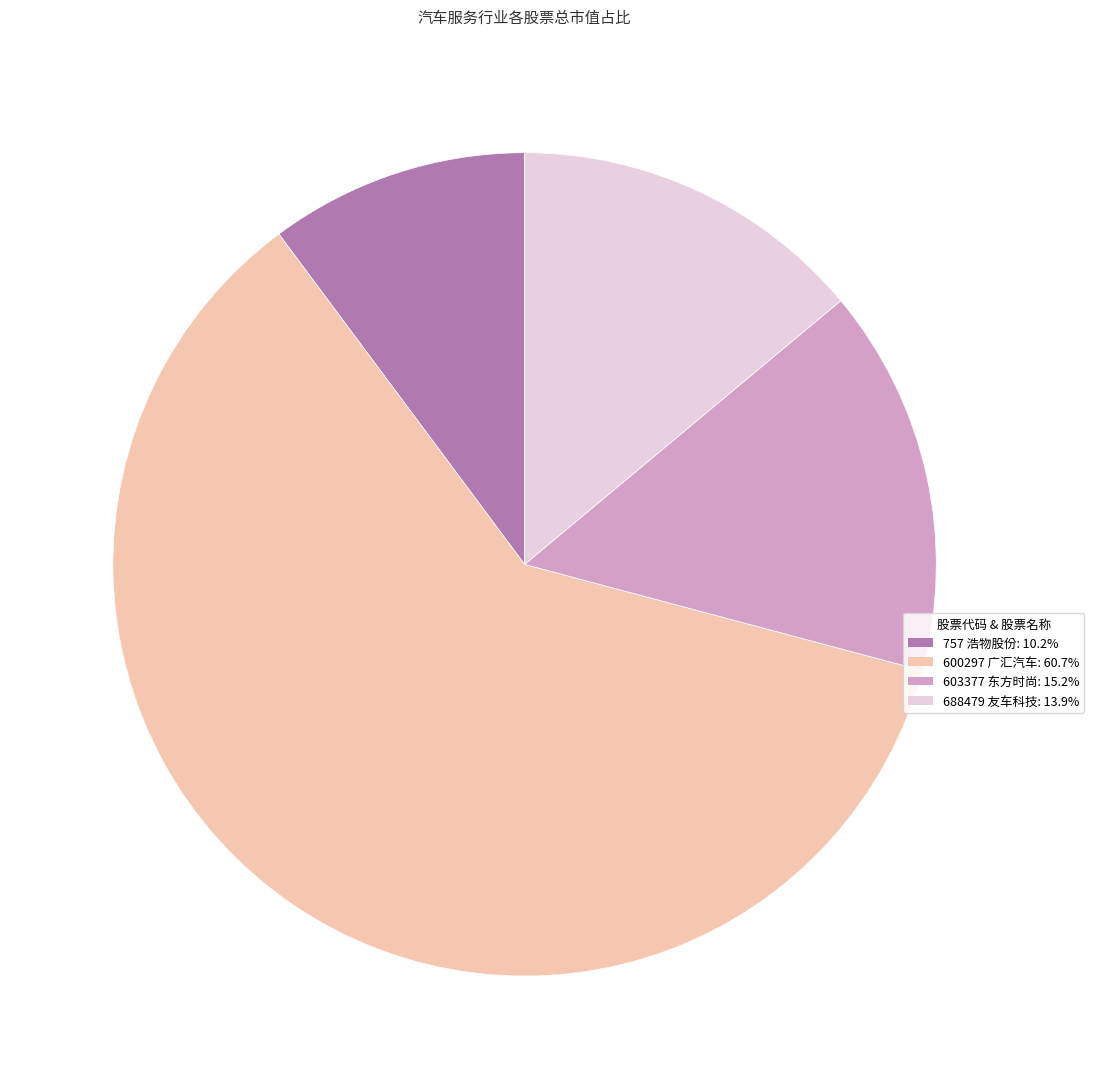

Does any single category account for the majority?

Yes